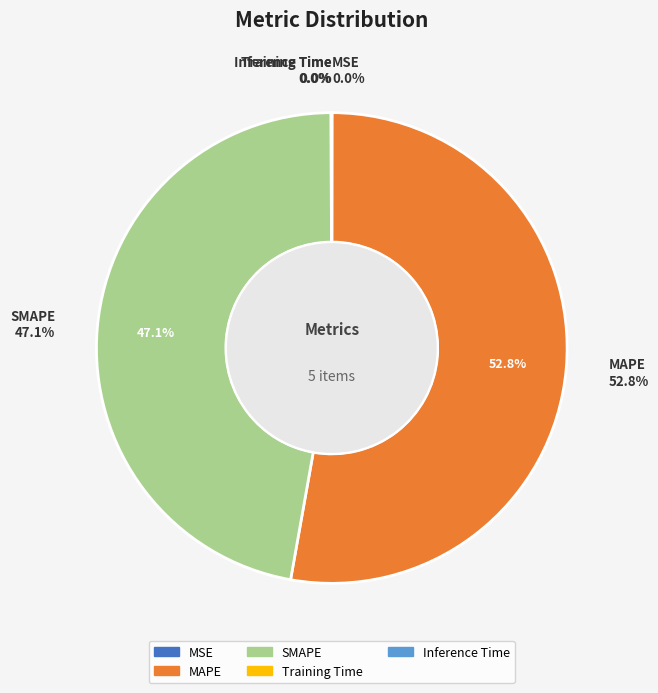

Between MSE and MAPE, which is larger?

MAPE